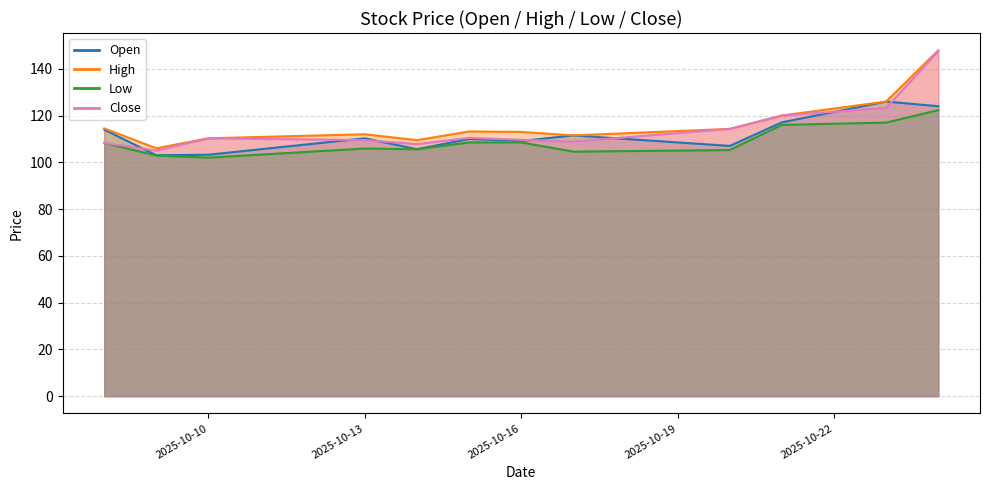

How many interior local peaks does the Close series have?

2